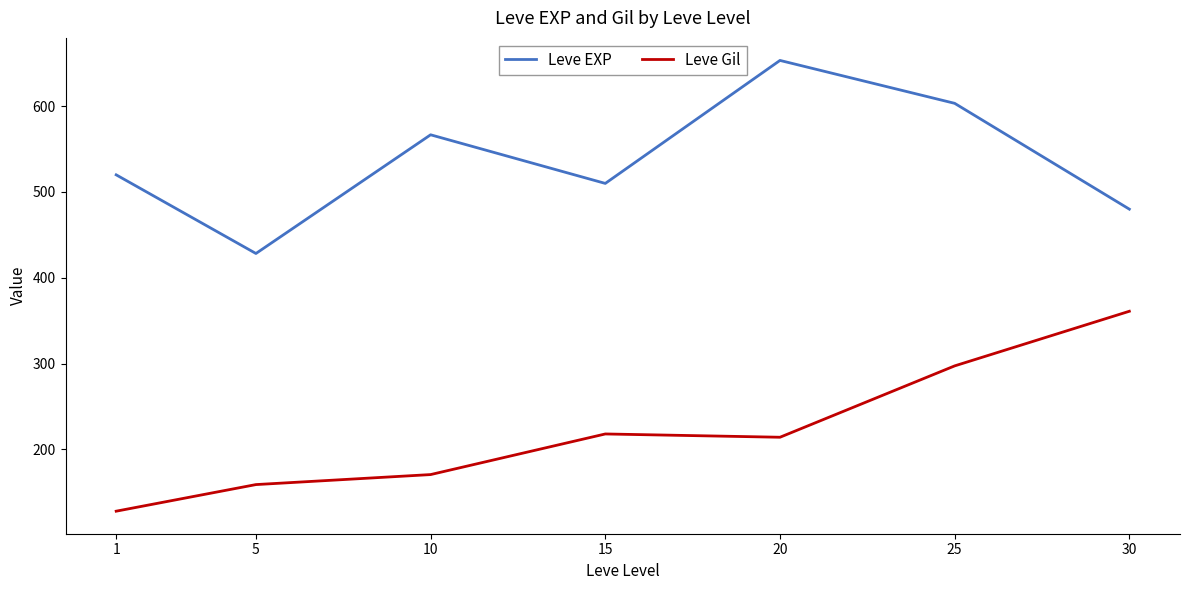

What is the sum of all Leve EXP values?

3761.7